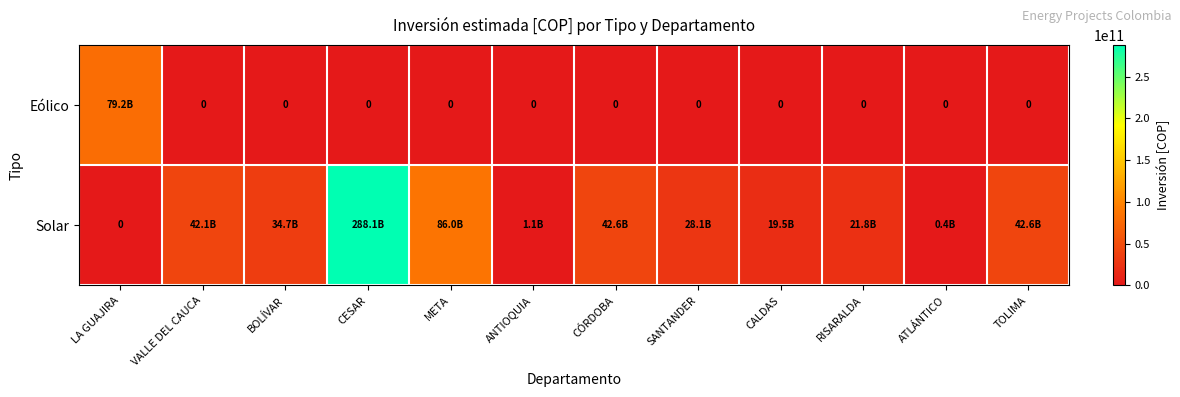

The value of Eólico at CÓRDOBA is 32522845488. True or false?

False